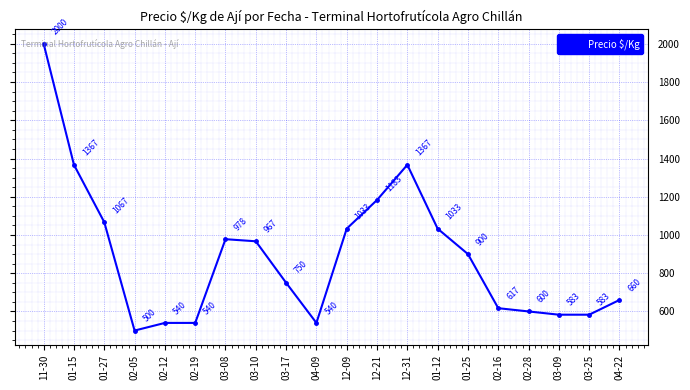

Where is the first local minimum?

02-05